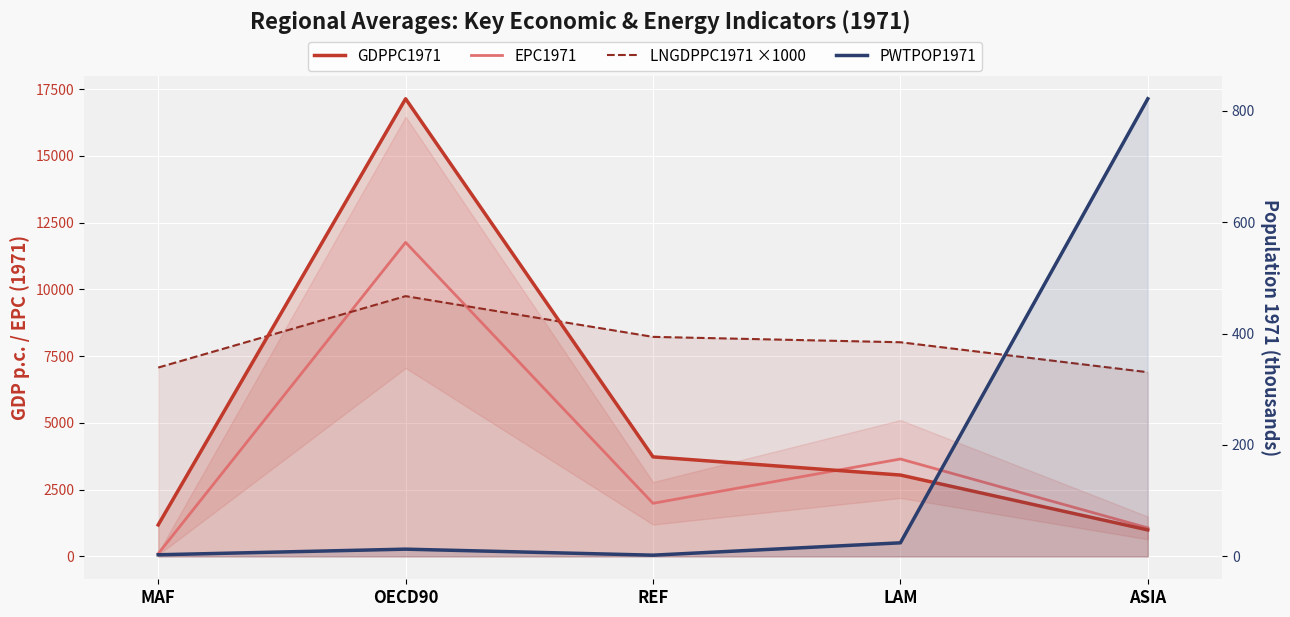

The value of GDPPC1971 at REF is 3728.6. True or false?

True